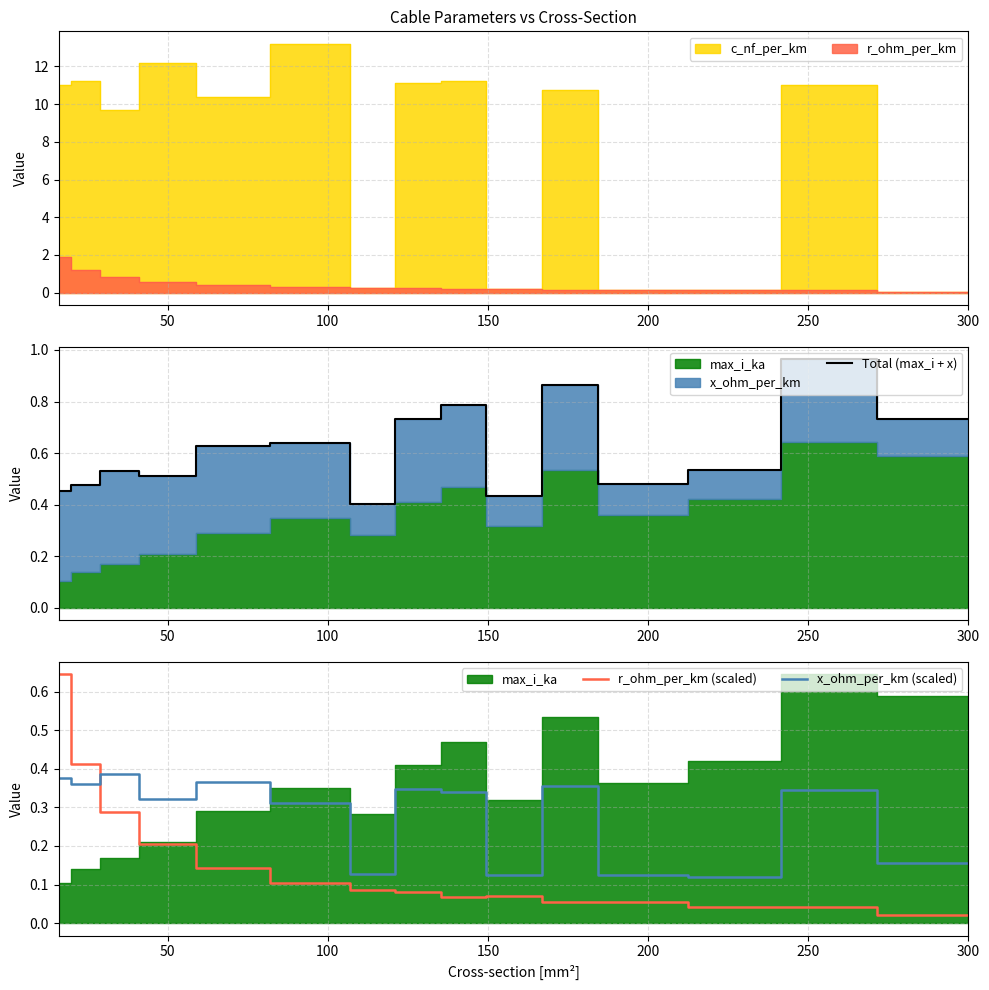

The value of x_ohm_per_km (scaled) at 0 is 0.6. True or false?

False